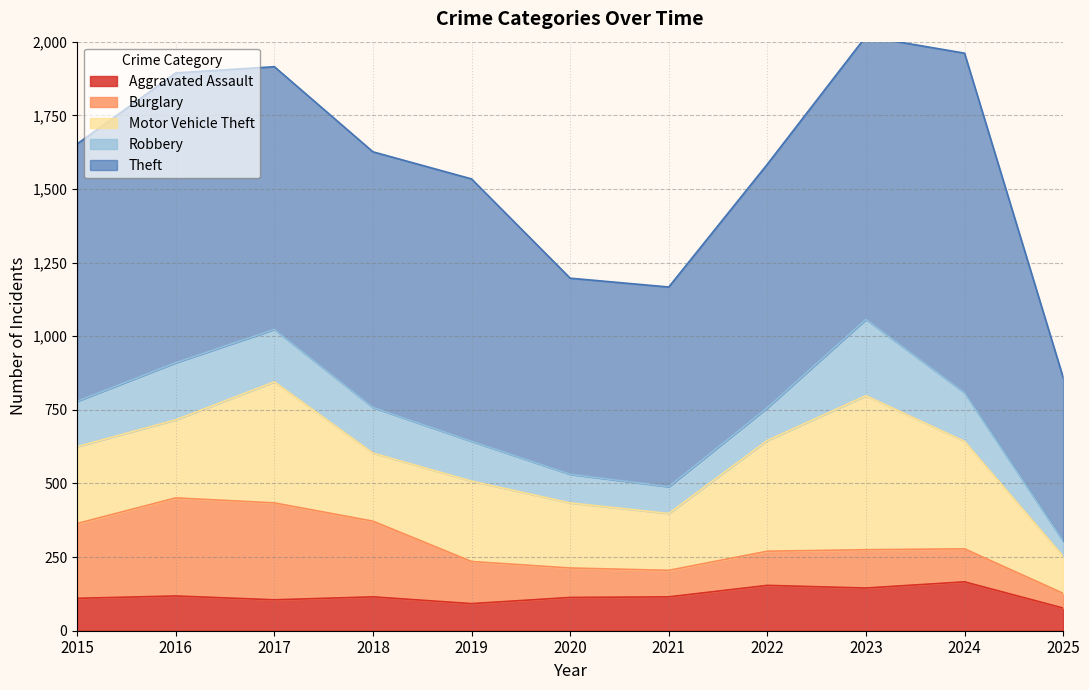

At which category is the sum across all series the highest?

2023